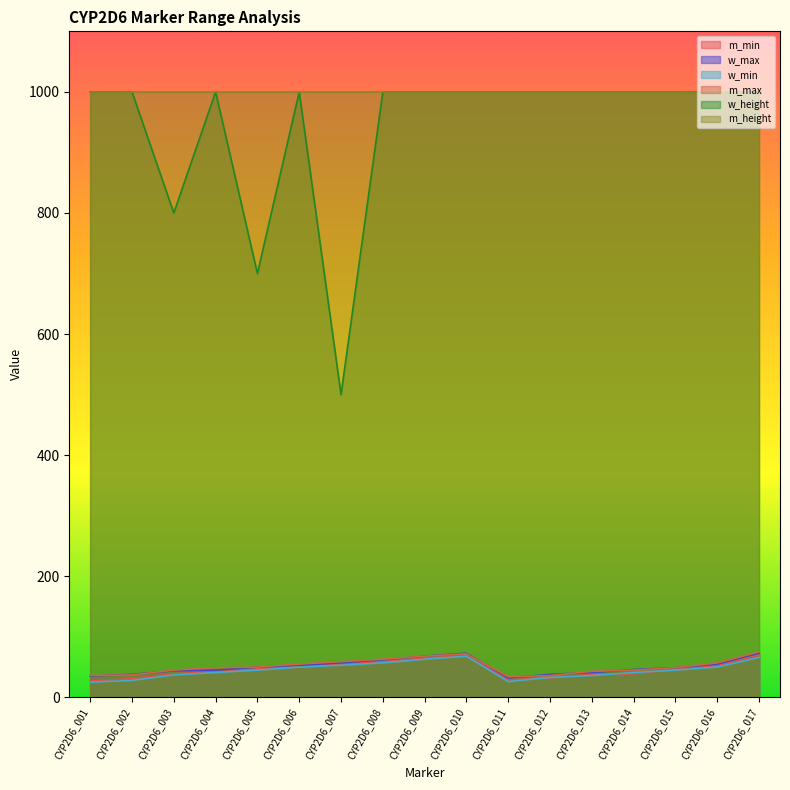

What is the minimum value for w_height?

500